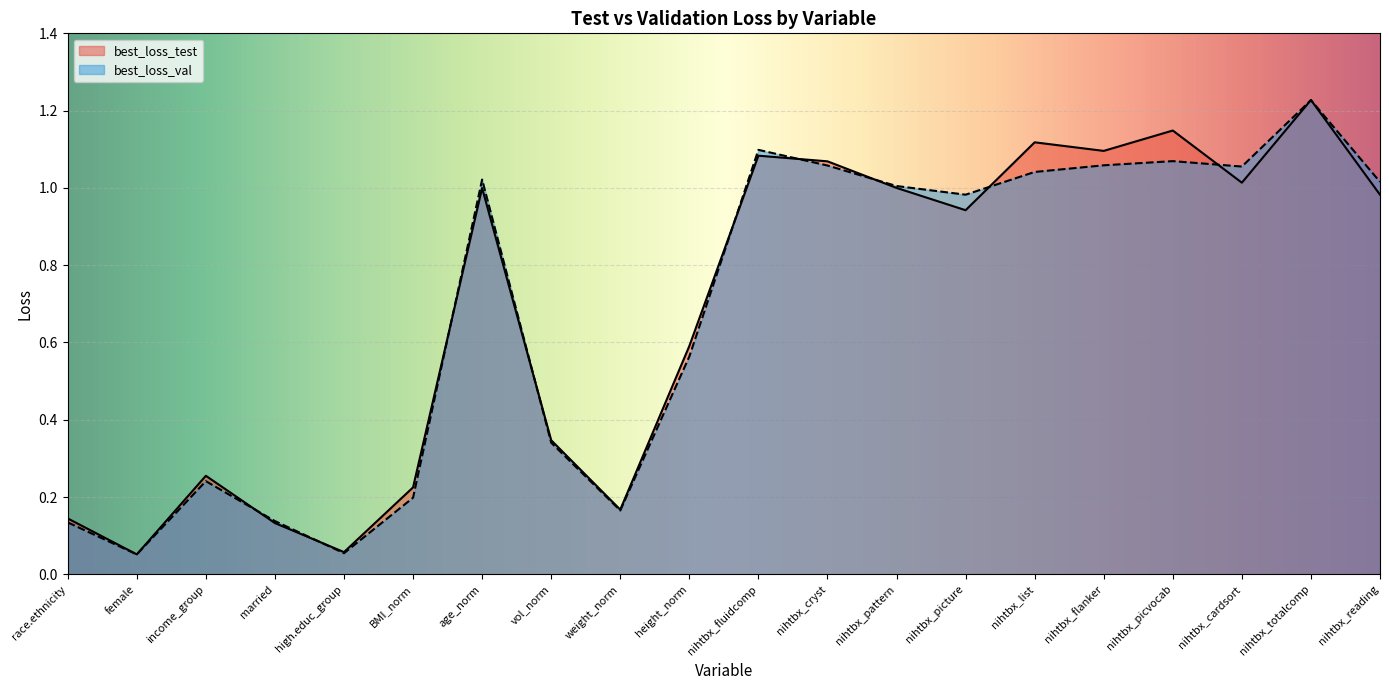

The best_loss_val series shows 0.5 at age_norm. True or false?

False